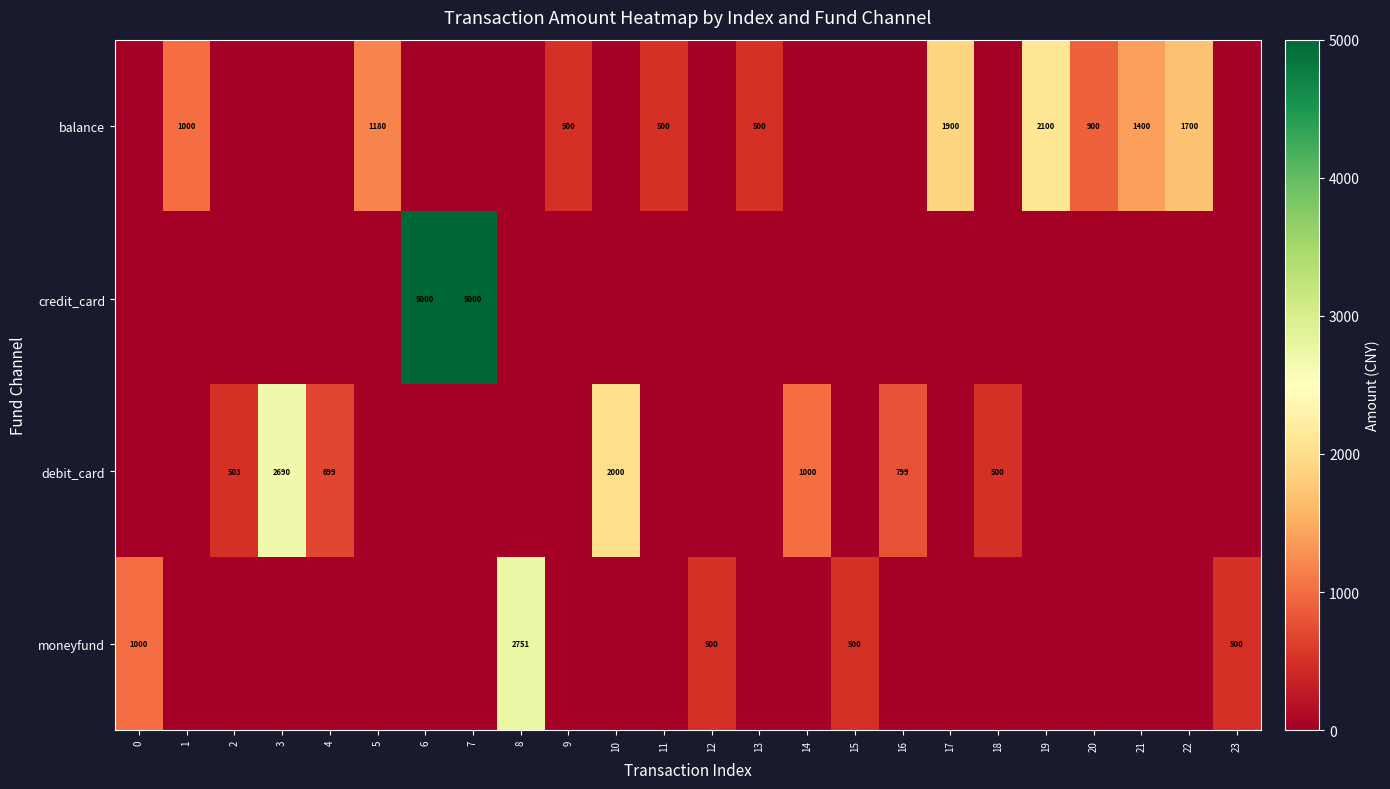

The balance series shows 128 at 9. True or false?

False